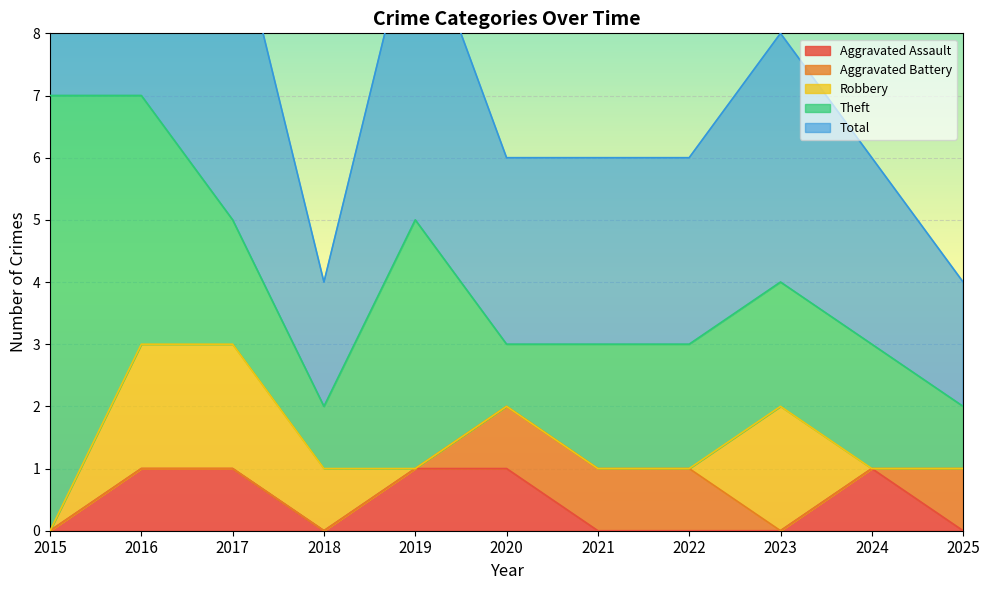

True or false: Aggravated Battery and Aggravated Assault intersect in this chart.

True